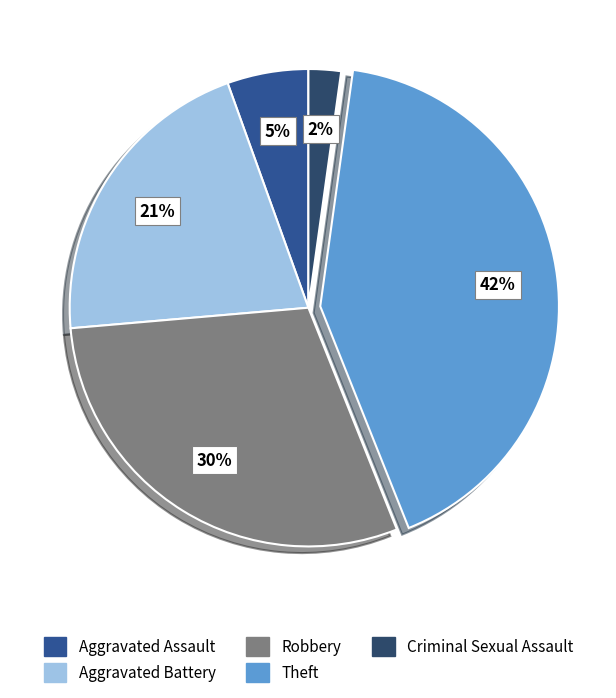

Is there any slice that represents more than half of the pie?

No